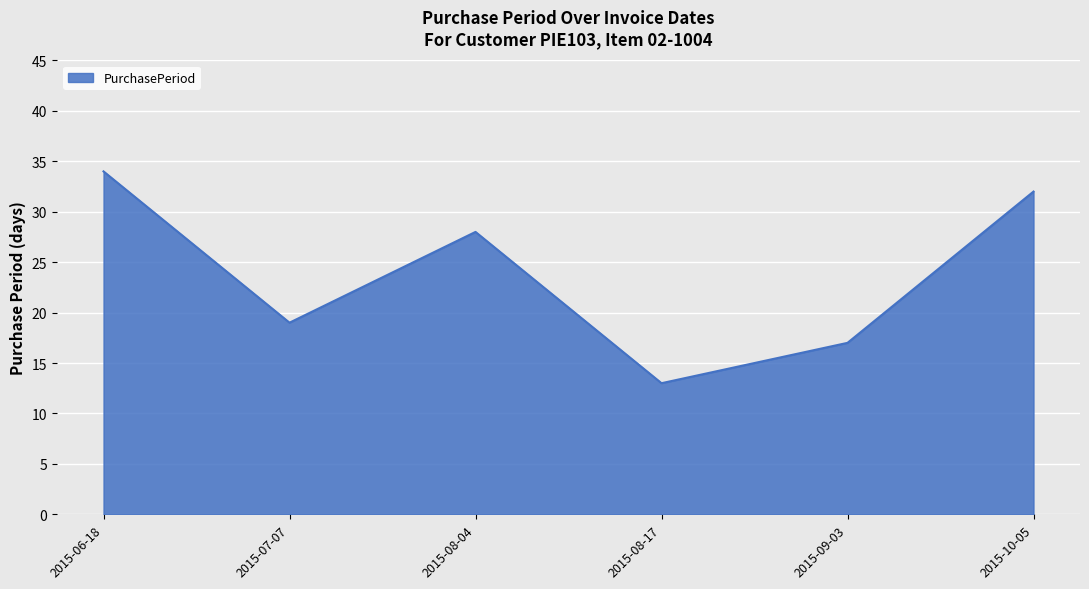

Which category has the lowest value across all series?

2015-08-17